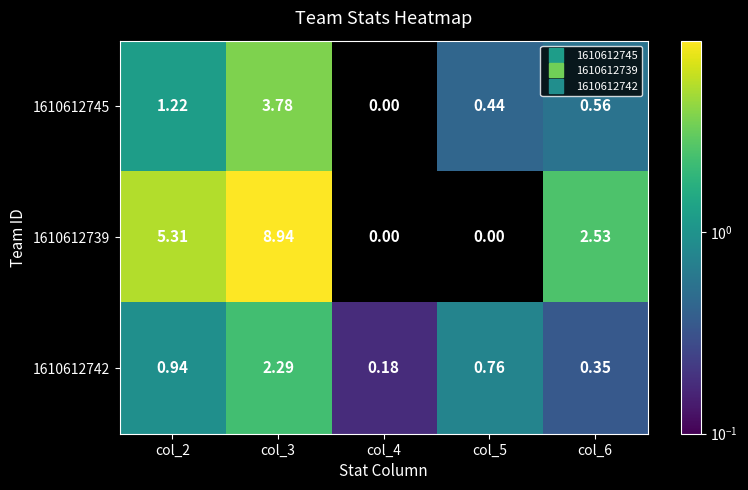

Is the value of 1610612742 at col_5 greater than the value of 1610612739 at col_3?

No